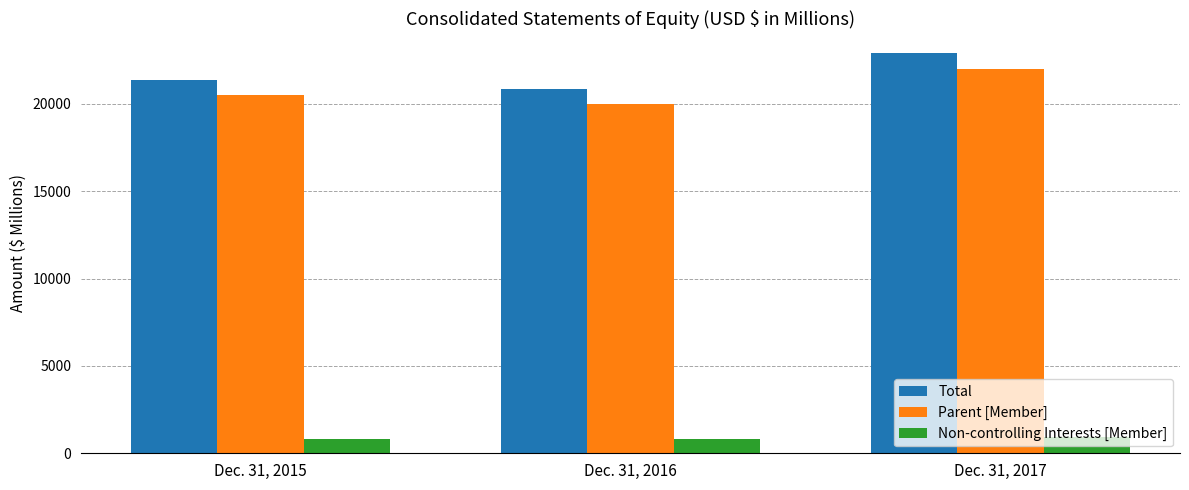

What is the value of the Total bar at the 1st from the left?

21354